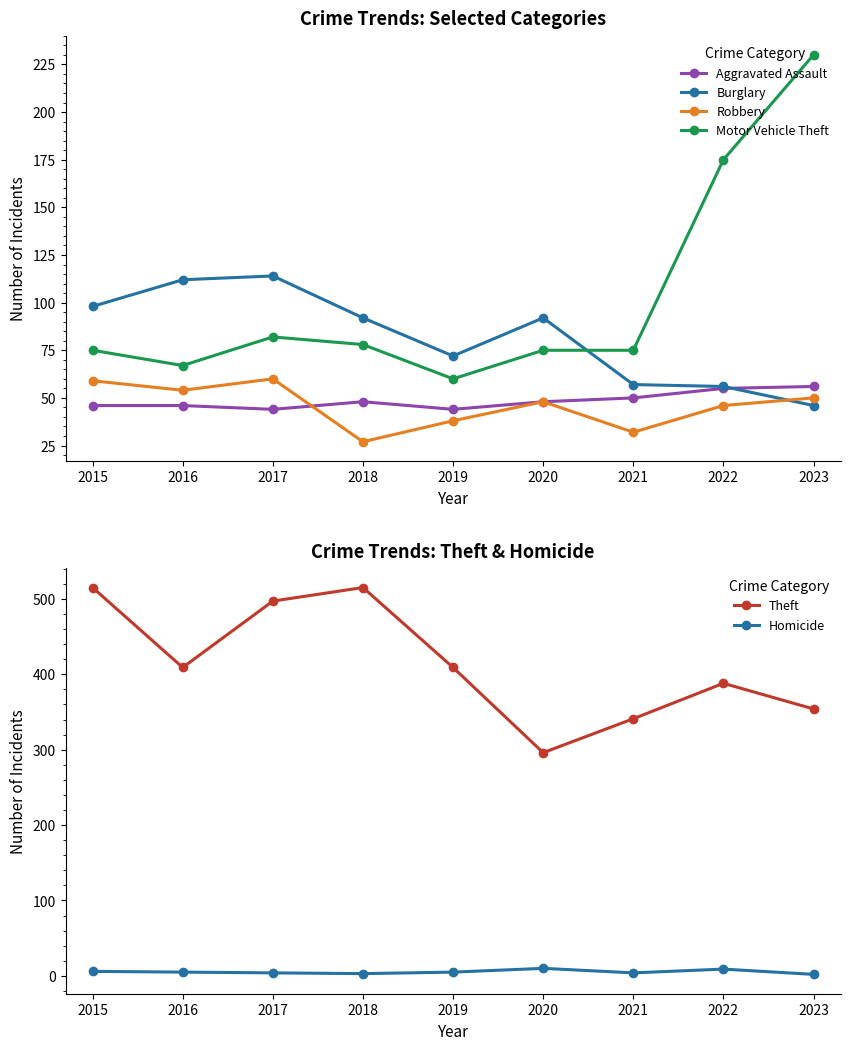

How many Homicide values are between 4 and 6?

5